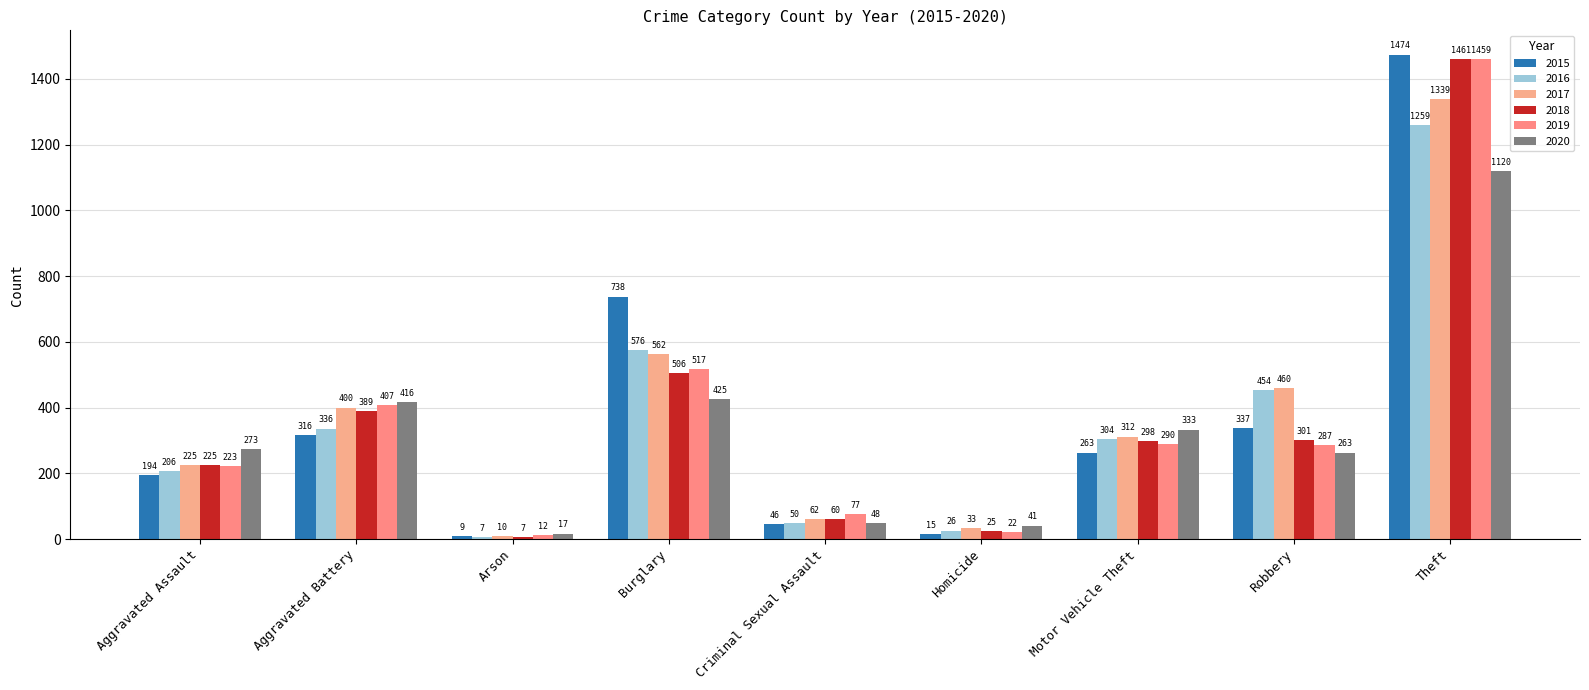

Which series has the widest spread of values?

2015